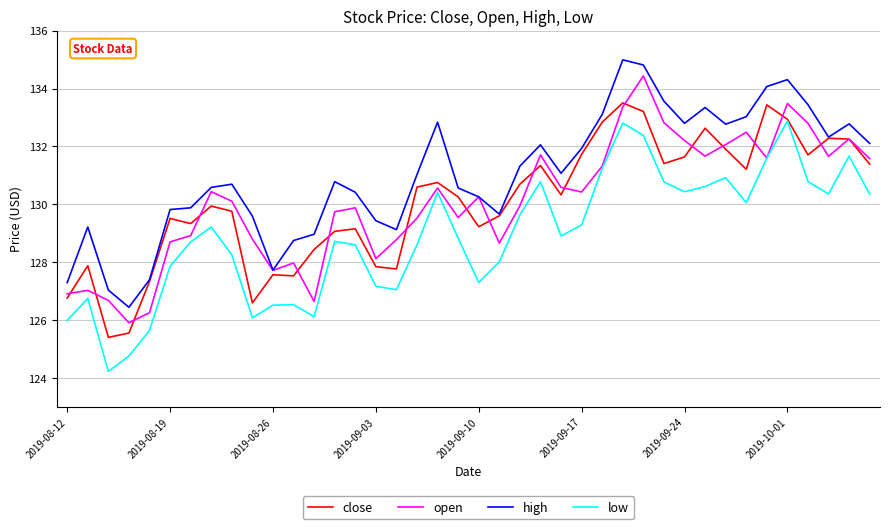

How many series are shown in this chart?

4